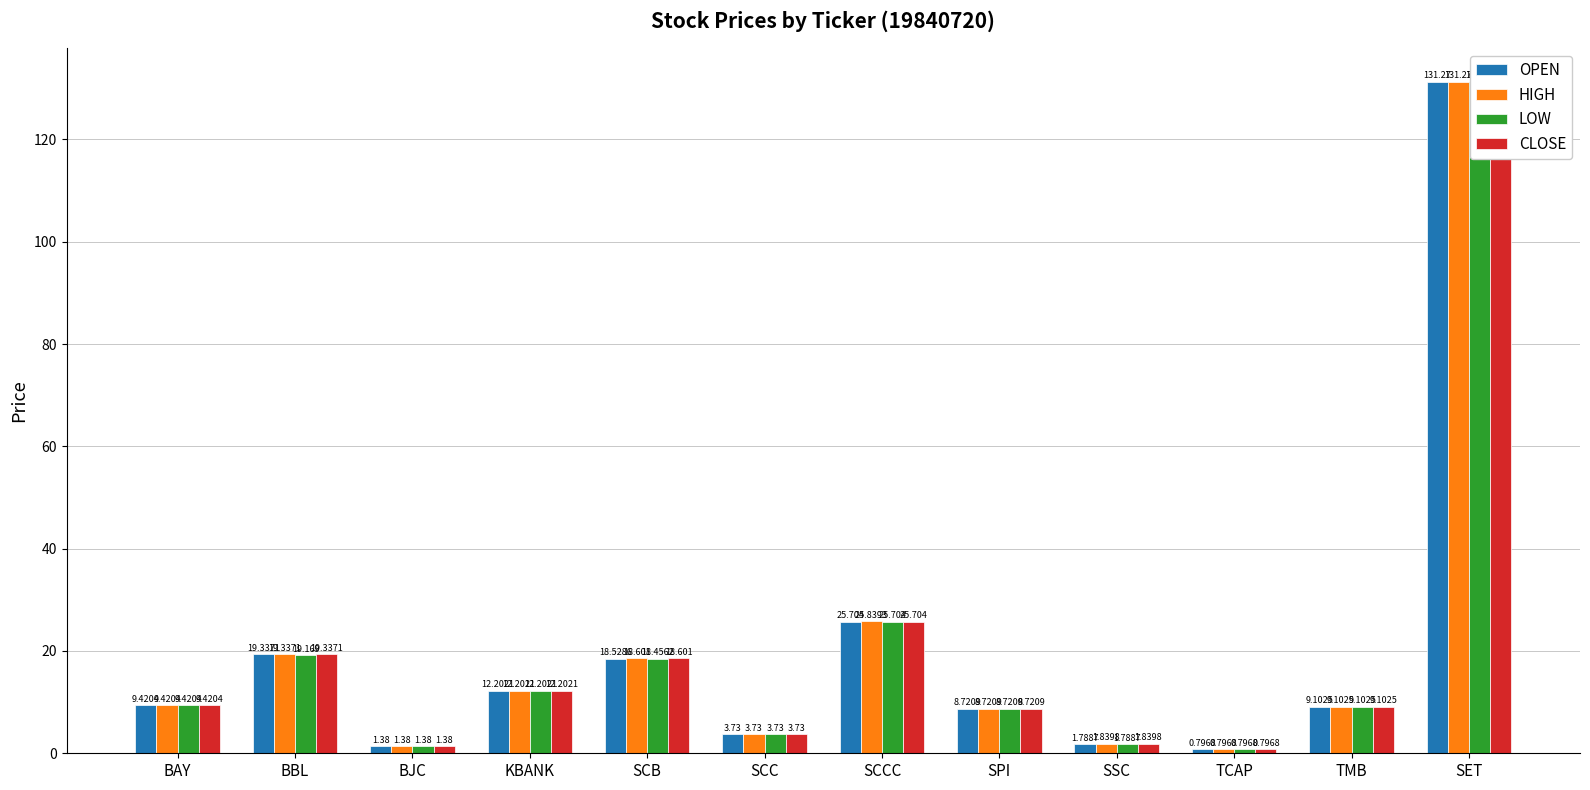

What is the difference between the HIGH values at SPI and SET?

122.5